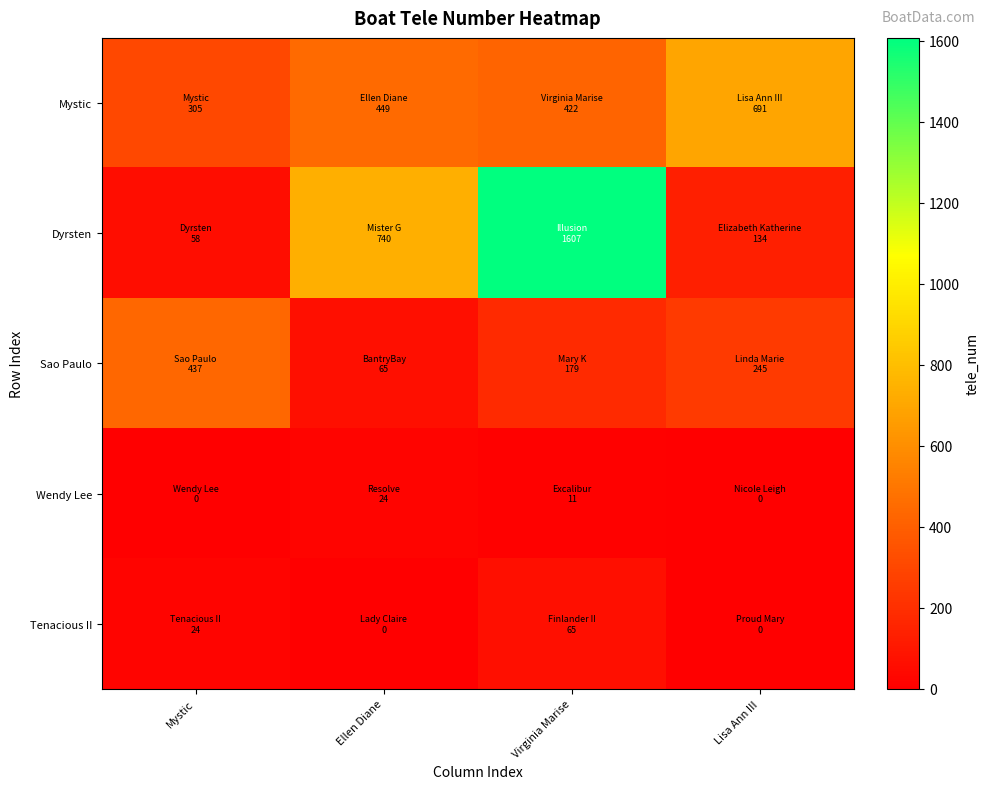

Reading right to left, what are all the values shown in this chart?

Mystic: Lisa Ann III=691	Virginia Marise=422	Ellen Diane=449	Mystic=305
Dyrsten: Lisa Ann III=134	Virginia Marise=1607	Ellen Diane=740	Mystic=58
Sao Paulo: Lisa Ann III=245	Virginia Marise=179	Ellen Diane=65	Mystic=437
Wendy Lee: Lisa Ann III=0	Virginia Marise=11	Ellen Diane=24	Mystic=0
Tenacious II: Lisa Ann III=0	Virginia Marise=65	Ellen Diane=0	Mystic=24